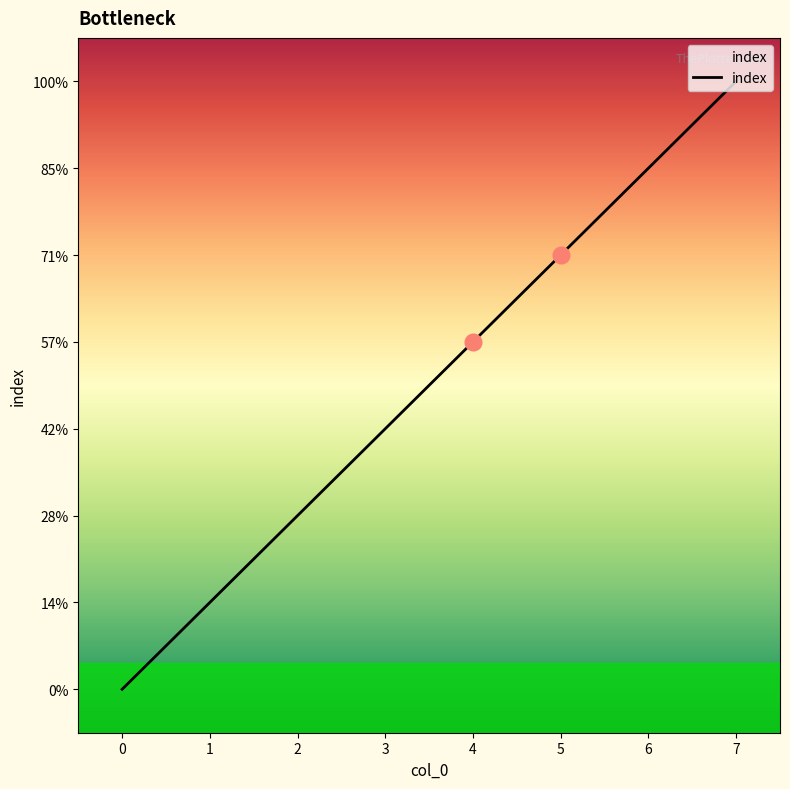

How many lines are shown in the chart?

1